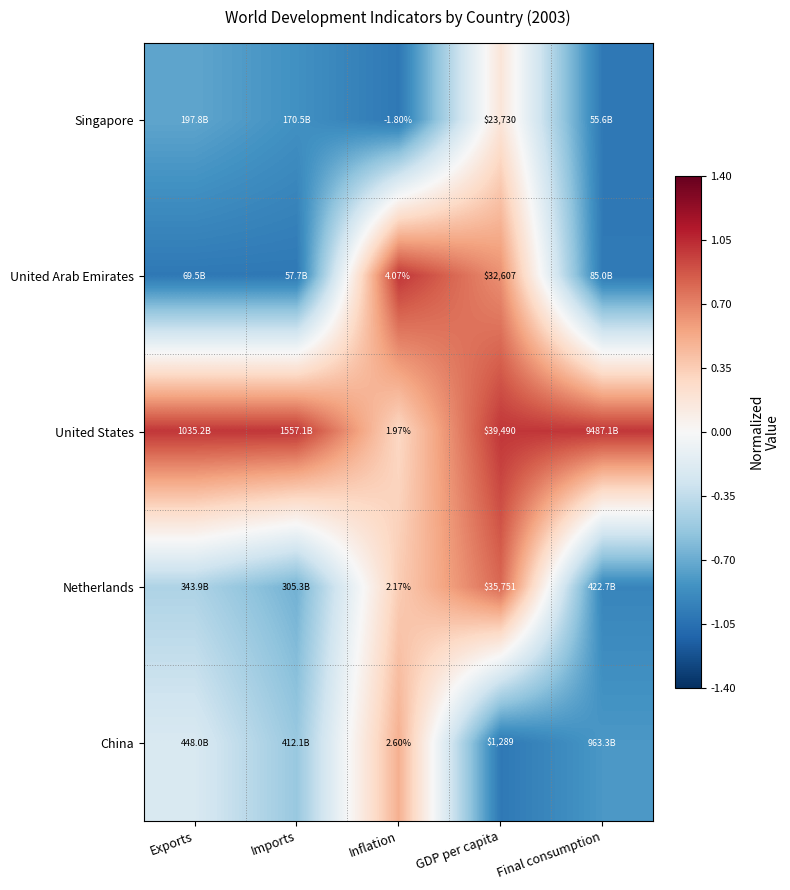

True or false: Singapore has a value of -1.2 at Exports.

False